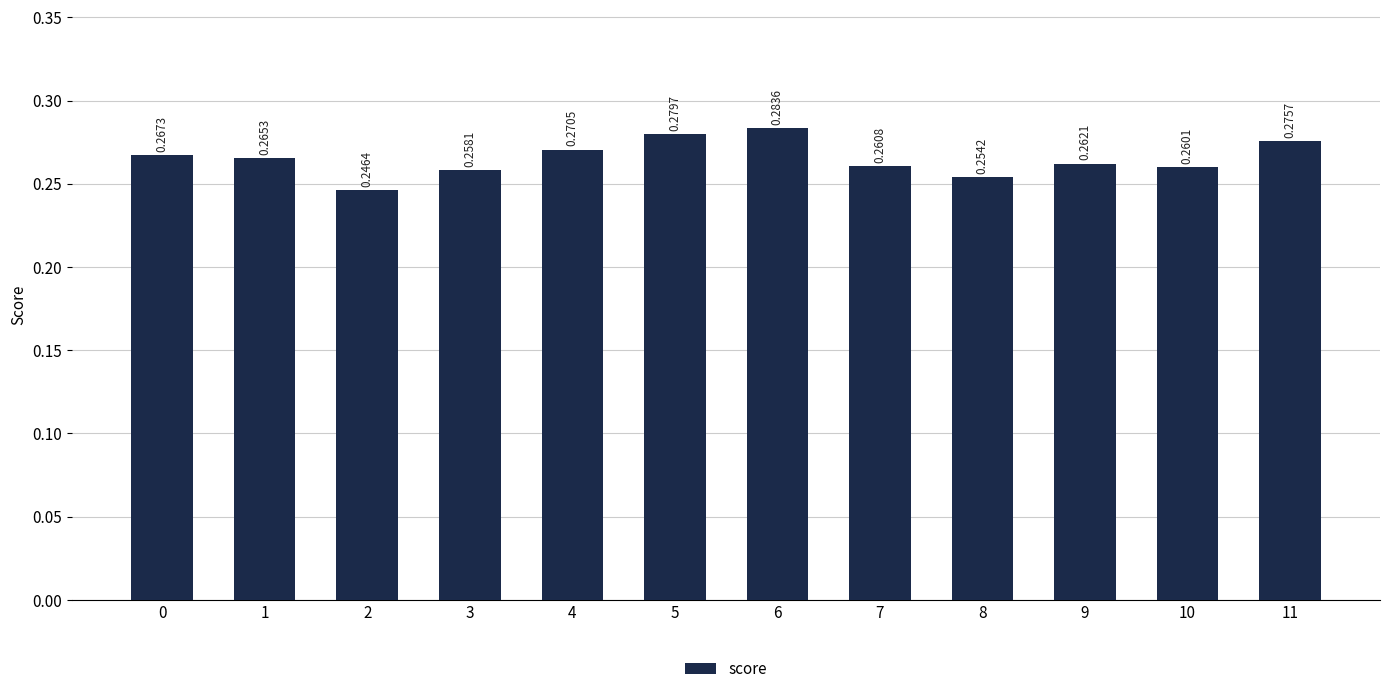

Rank the categories by value from lowest to highest.

2, 8, 3, 10, 7, 9, 1, 0, 4, 11, 5, 6